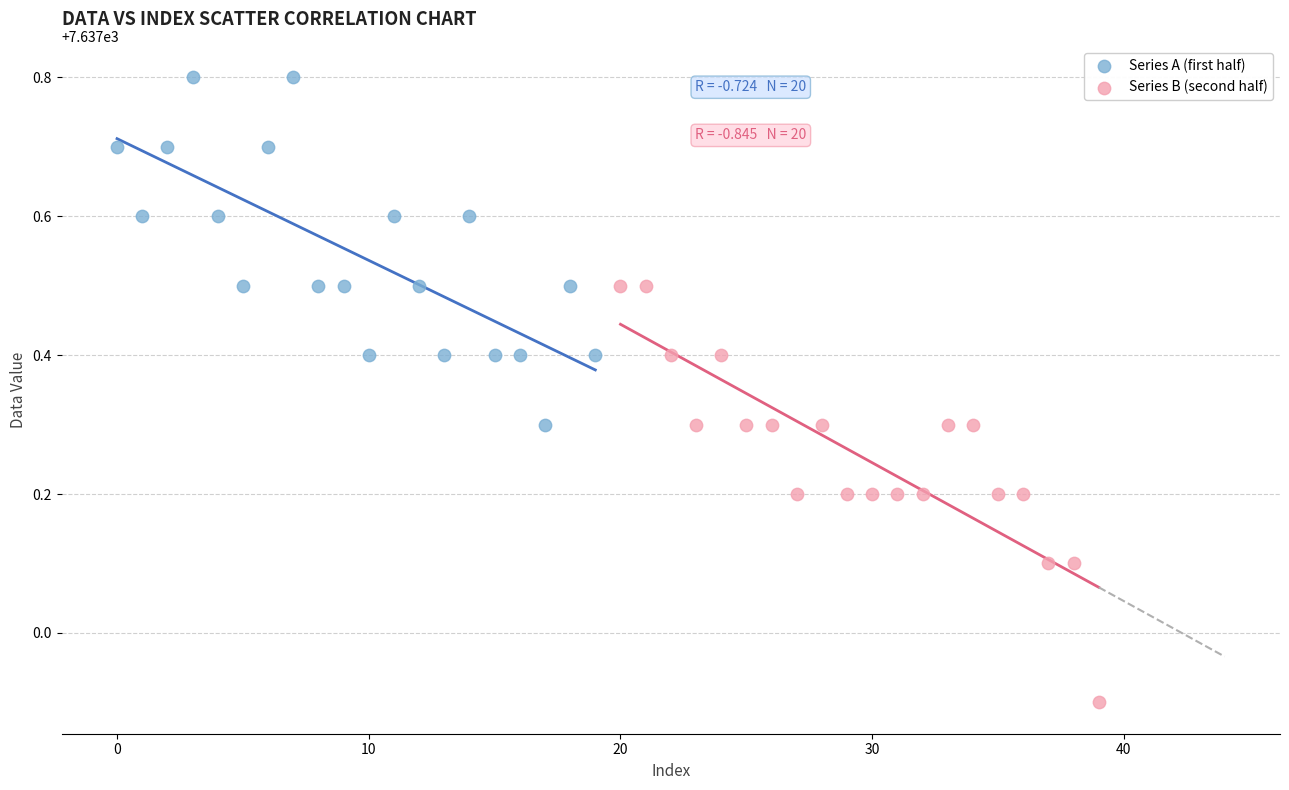

Which series contains the highest Y value?

Series A (first half)